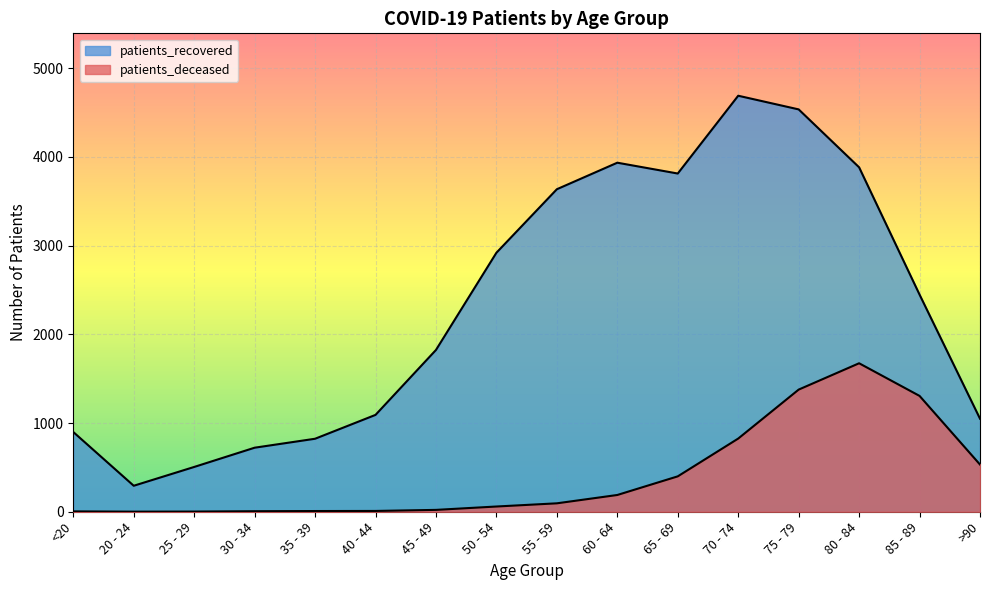

Is it true that patients_deceased equals 1 at 20 - 24?

True